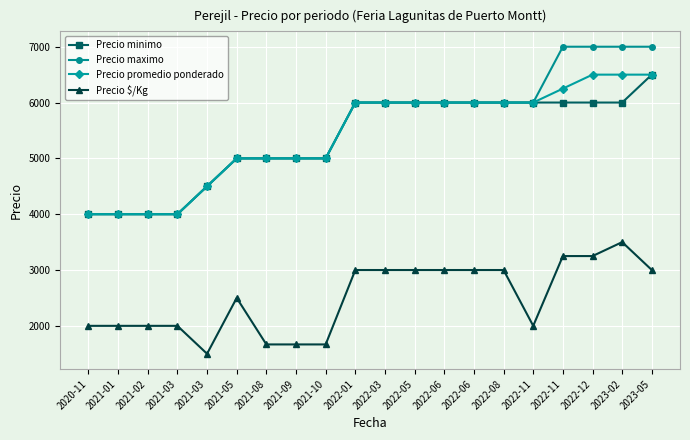

Which series changed the most between 2020-11 and 2021-01?

Precio minimo